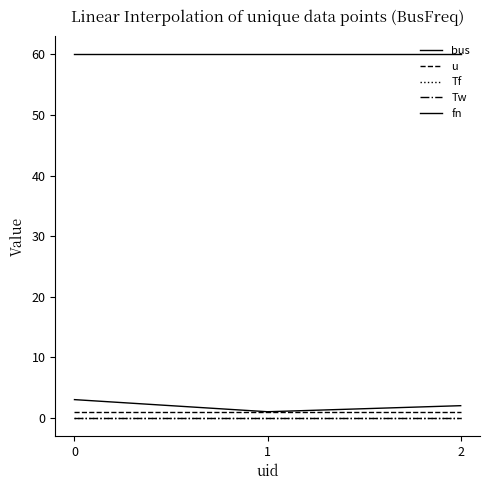

Does the chart have visible grid lines?

No